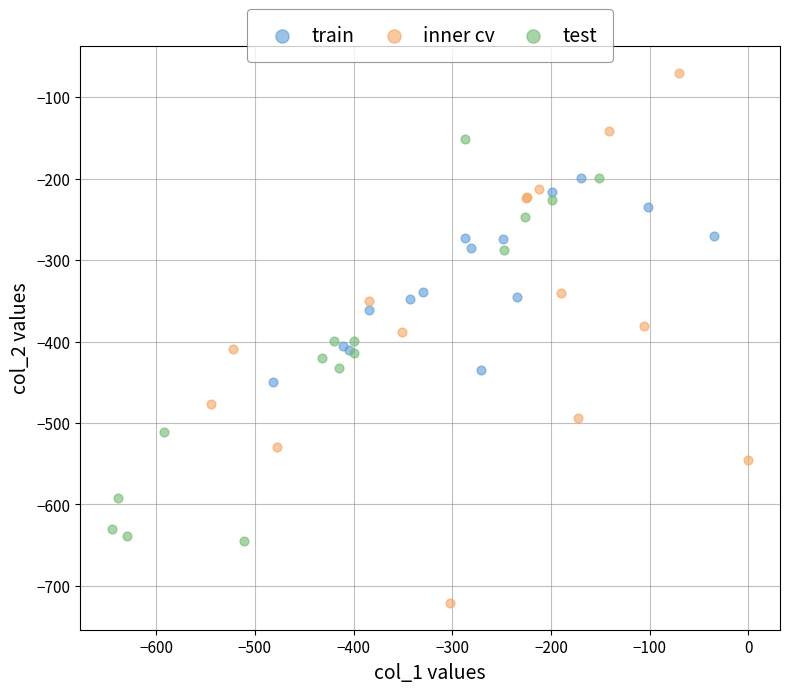

Which series contains the lowest Y value?

inner cv